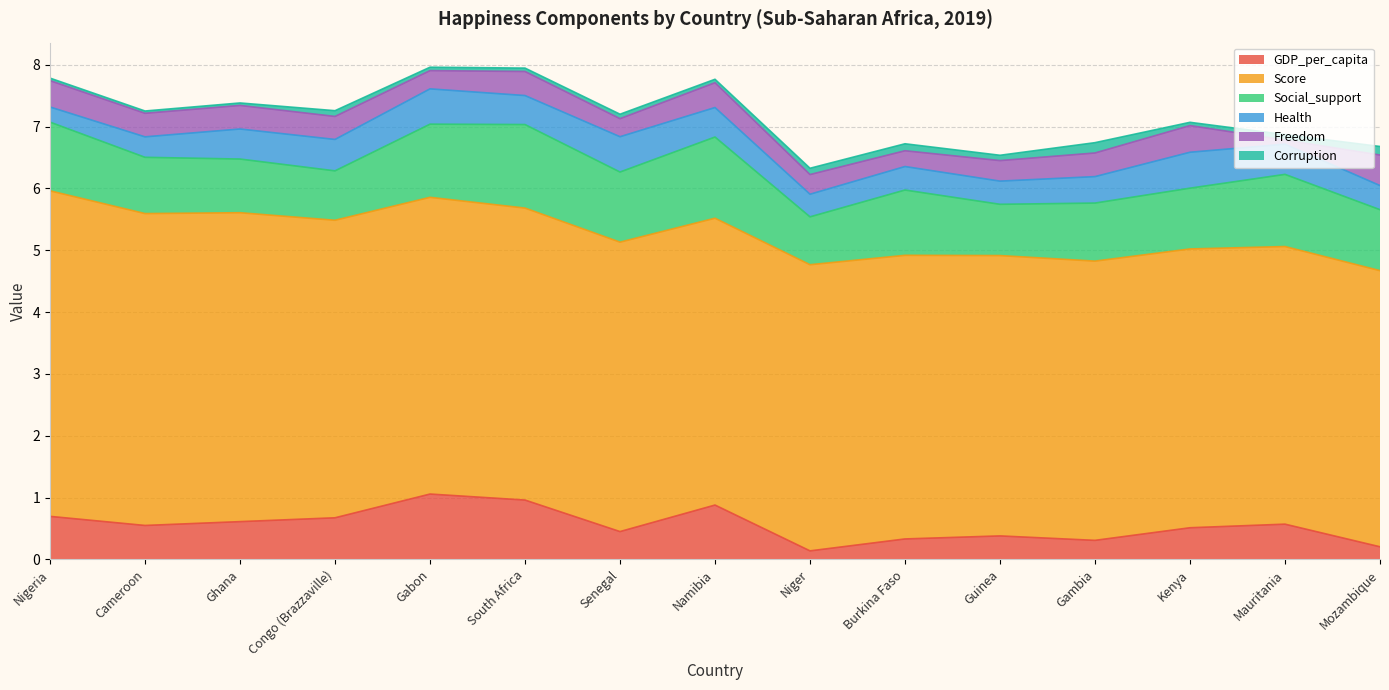

True or false: Score and Health intersect in this chart.

False